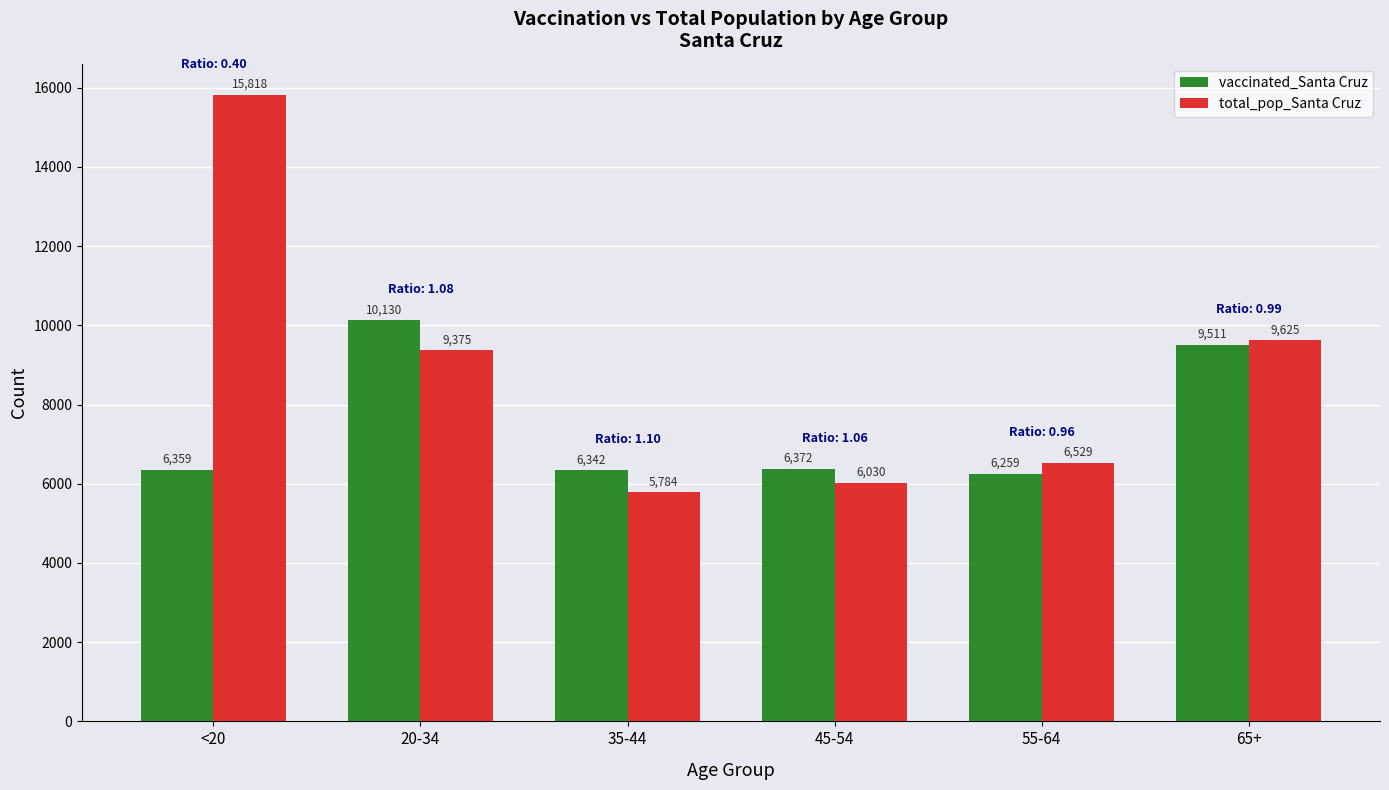

True or false: vaccinated_Santa Cruz has a value of 3745 at 20-34.

False